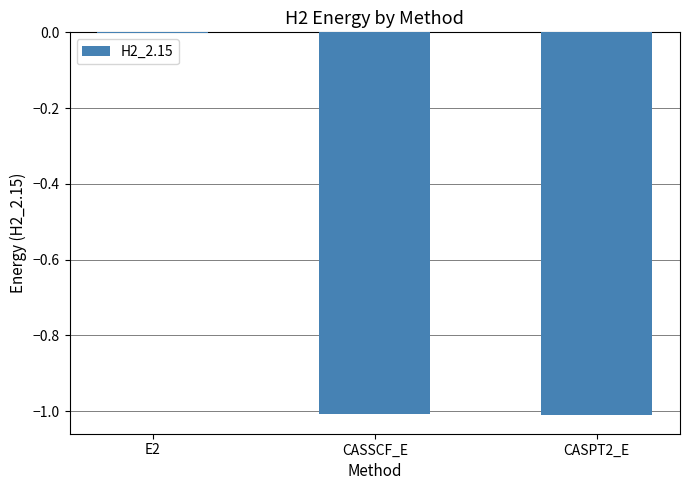

What is the difference between the values at CASSCF_E and E2?

1.0